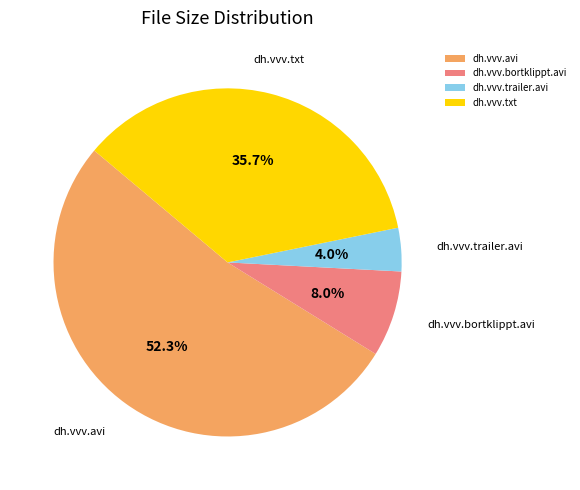

Is it true that dh.vvv.txt is 21% of the pie?

False